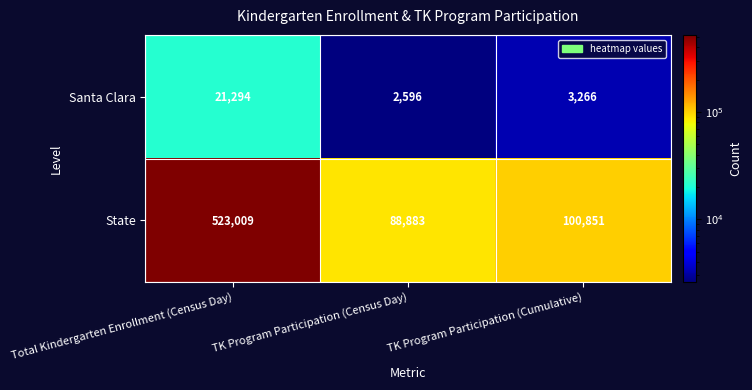

Which series has the widest spread of values?

State